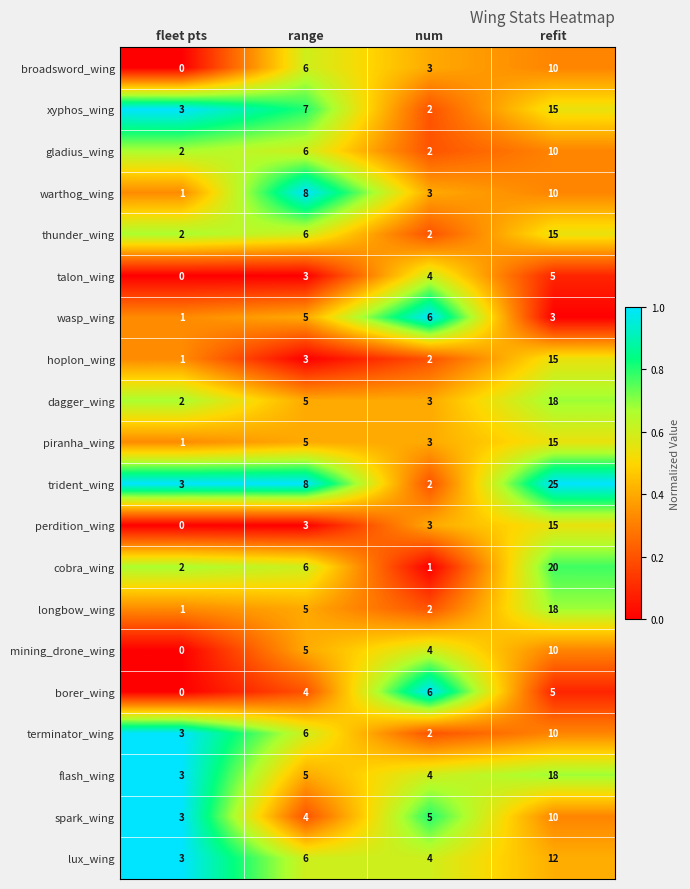

The xyphos_wing series shows 15 at refit. True or false?

True